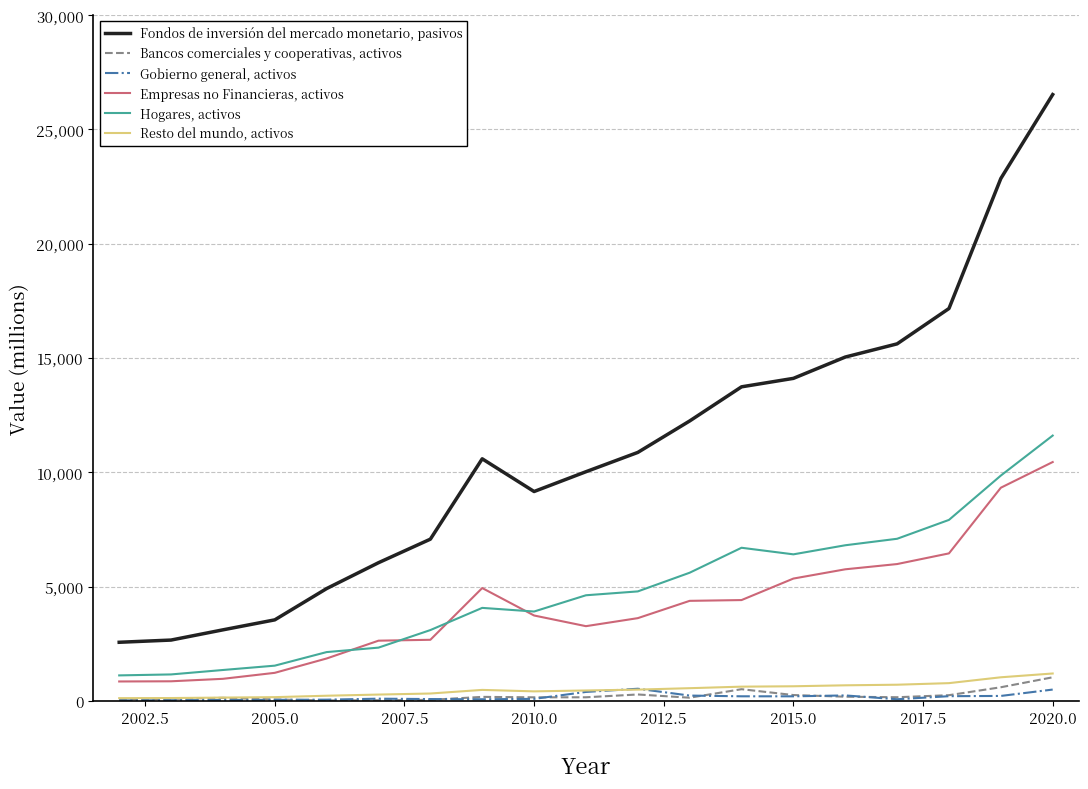

How many values in the Gobierno general, activos series are below 92?

9